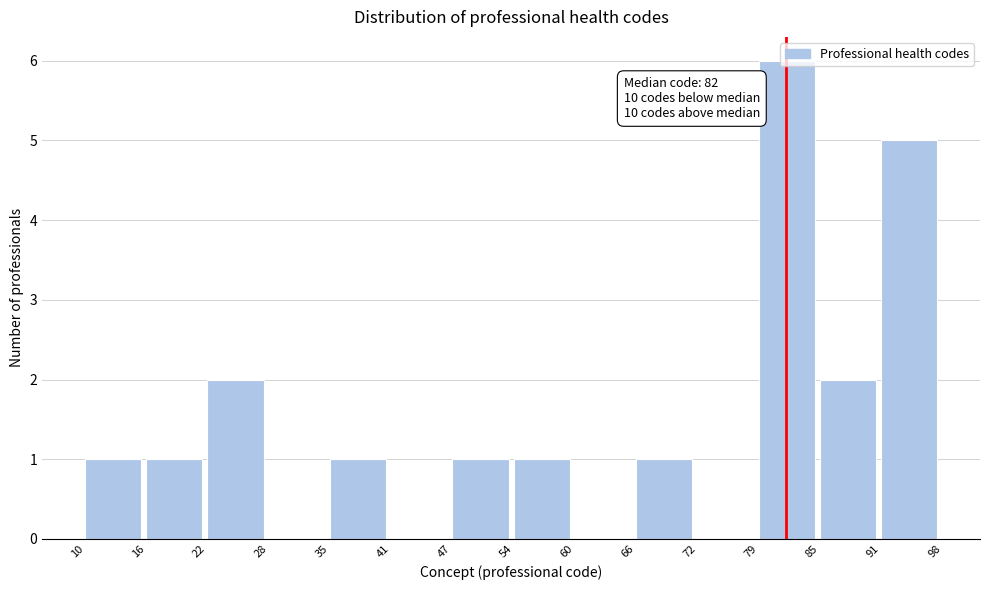

Over which range of the x-axis is the bar tallest?

79 to 85